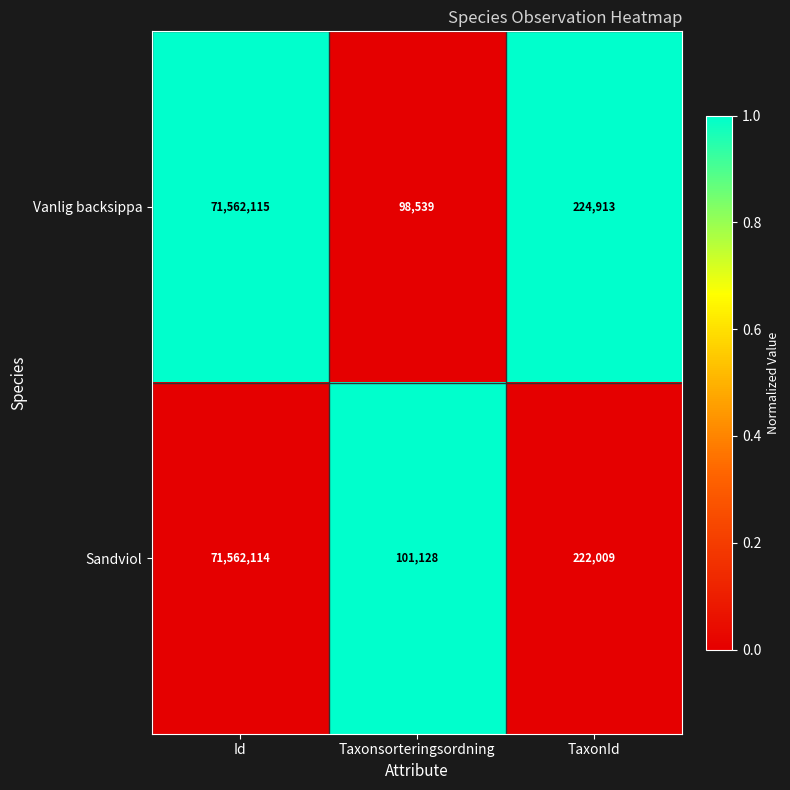

What is the approximate value of Vanlig backsippa at Id, to the nearest 10?

71562120